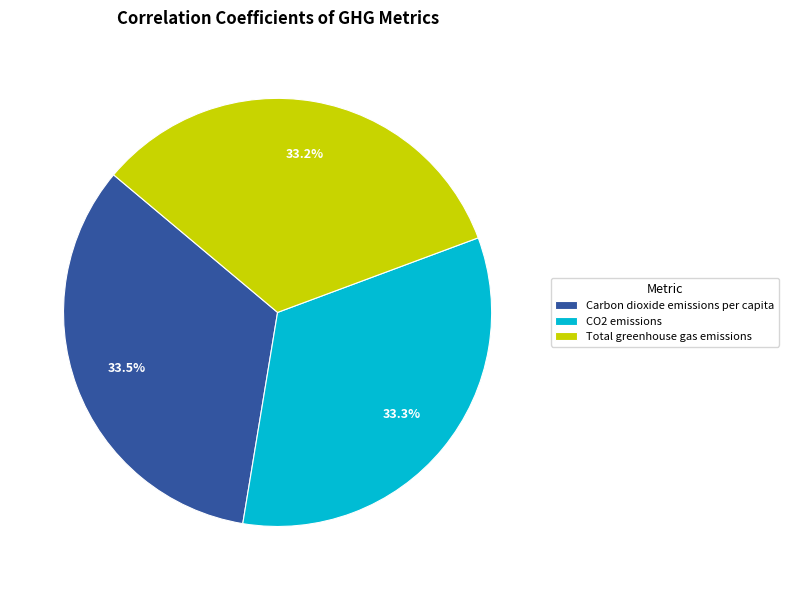

Do CO2 emissions and Total greenhouse gas emissions together represent more than half of the pie?

Yes